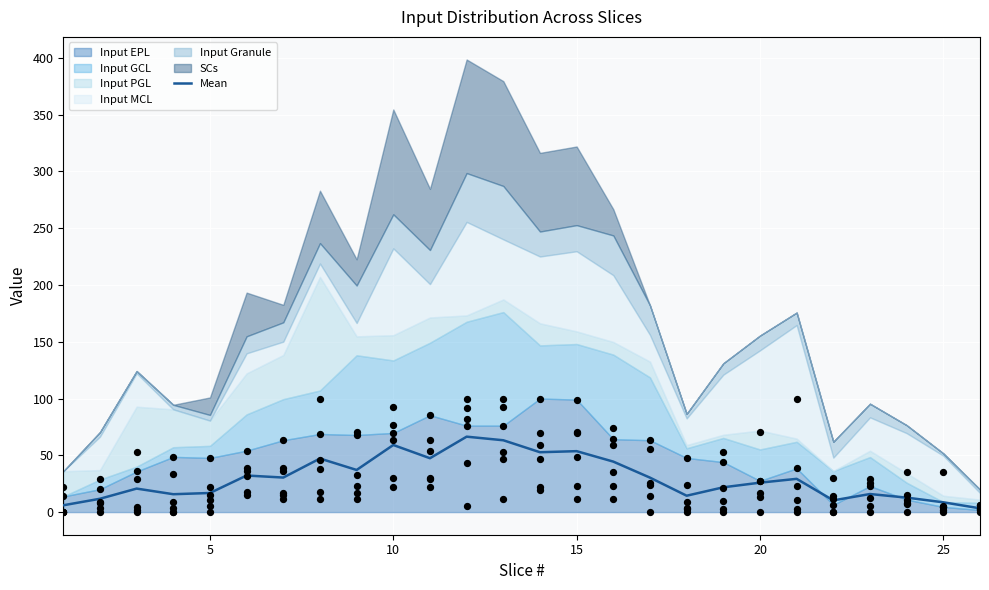

What is the maximum value for Mean?

66.4